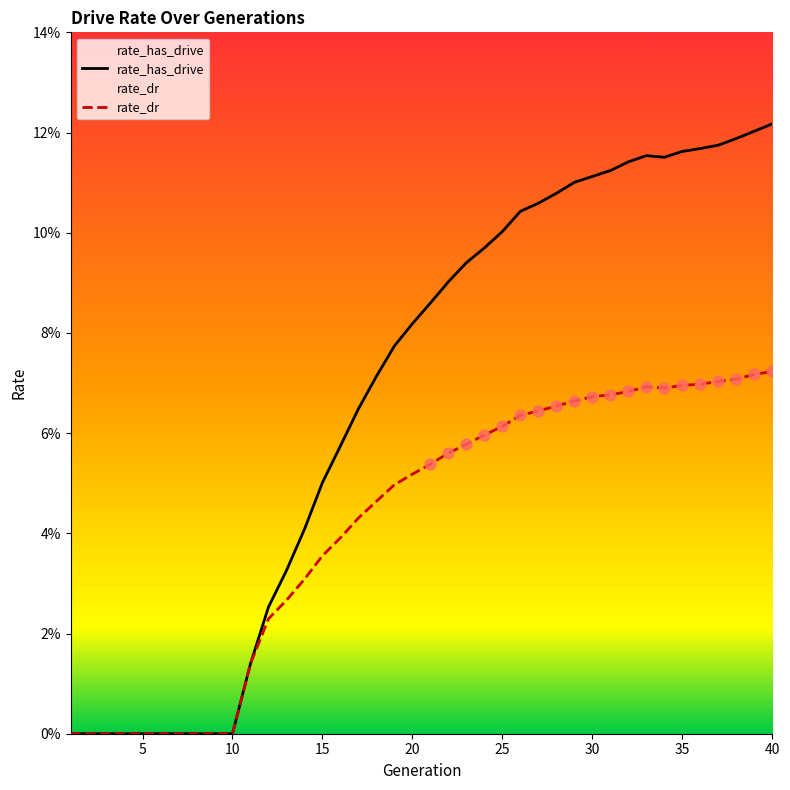

Which series has the widest spread of Y values?

rate_has_drive